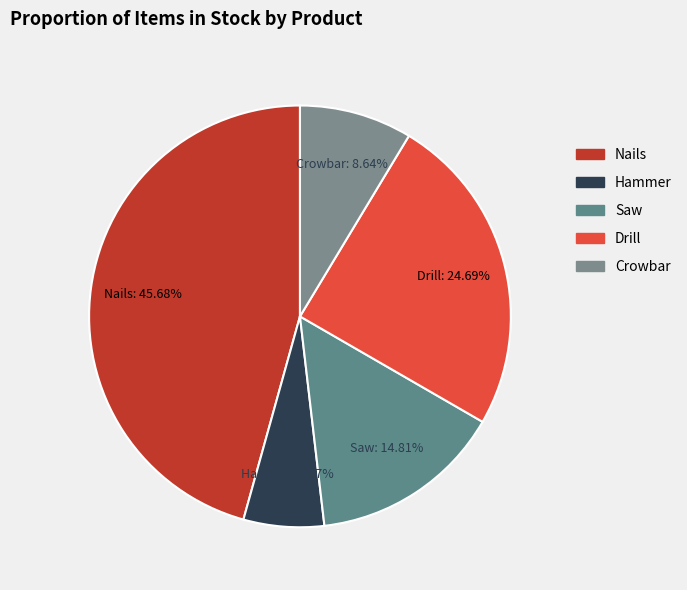

Count the number of slices in the pie.

5